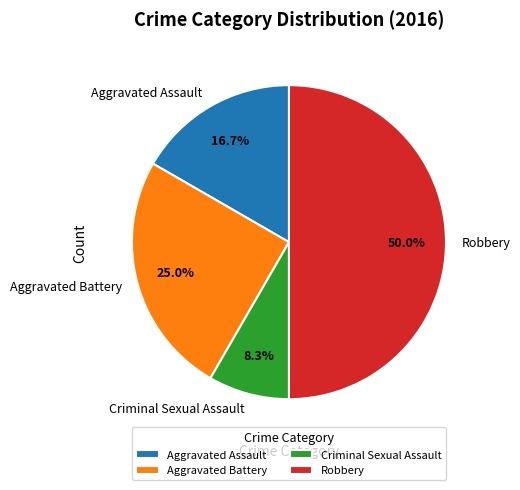

True or false: Aggravated Battery accounts for 25% of the total.

True